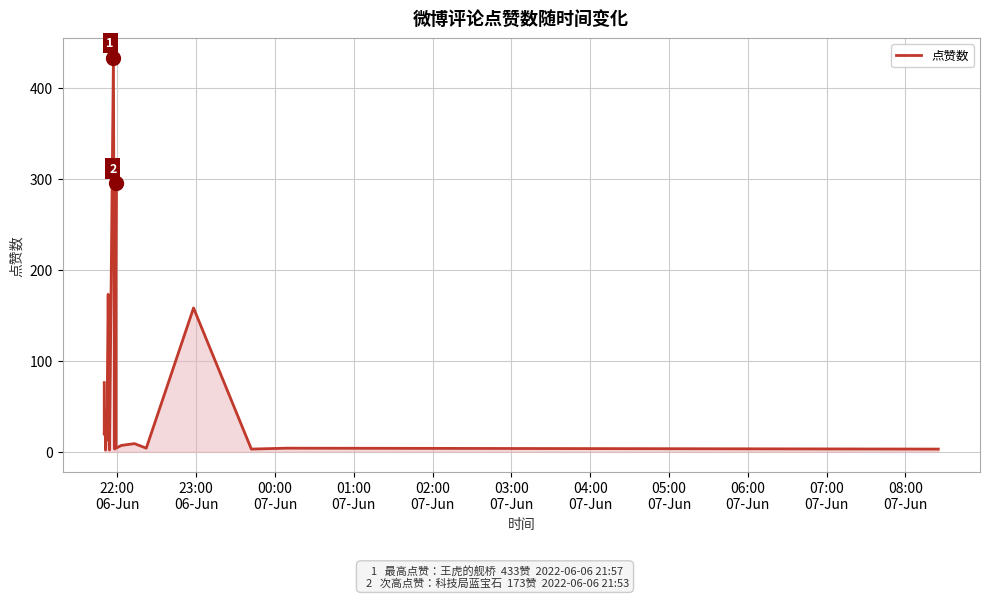

What is the difference between the maximum and minimum values?

431